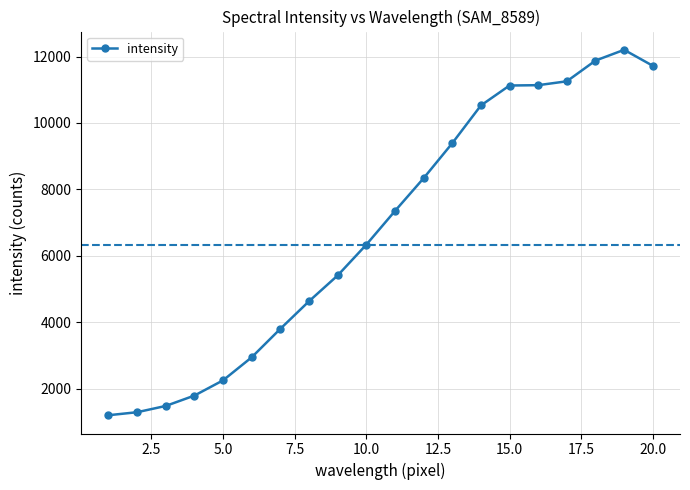

What is the sum of all values?

136045